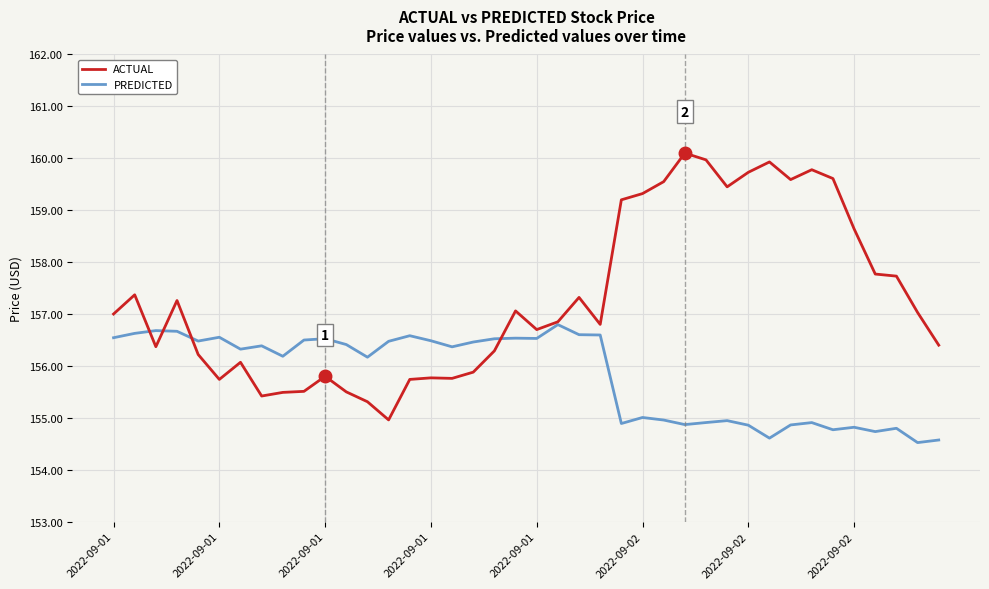

What is the difference between the maximum and minimum values in the PREDICTED series?

2.3